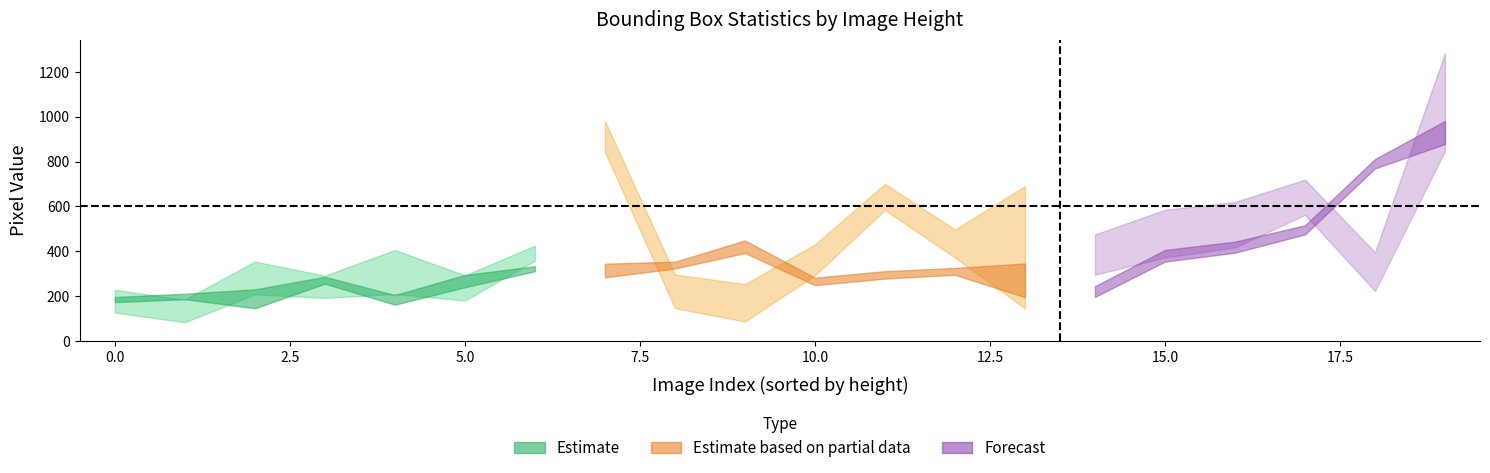

How many values in the ymin series are below 284?

10